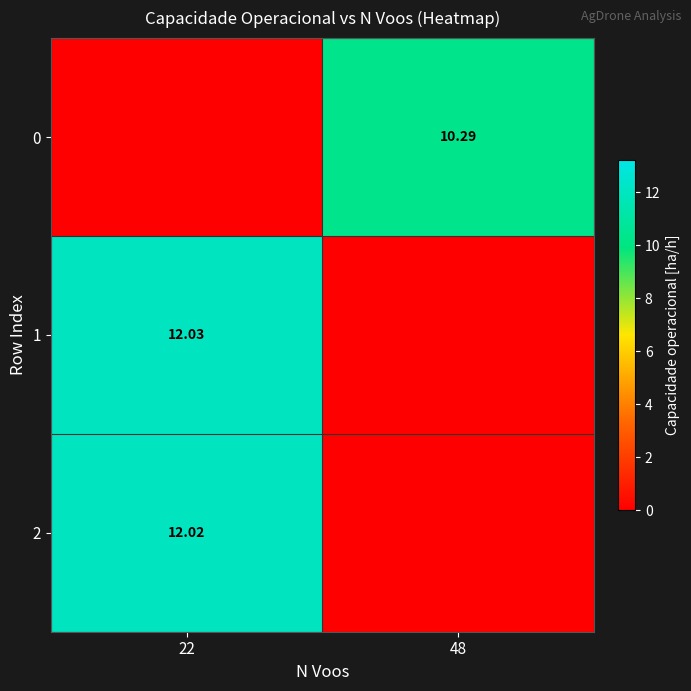

At which category does the chart reach its minimum across all series?

22